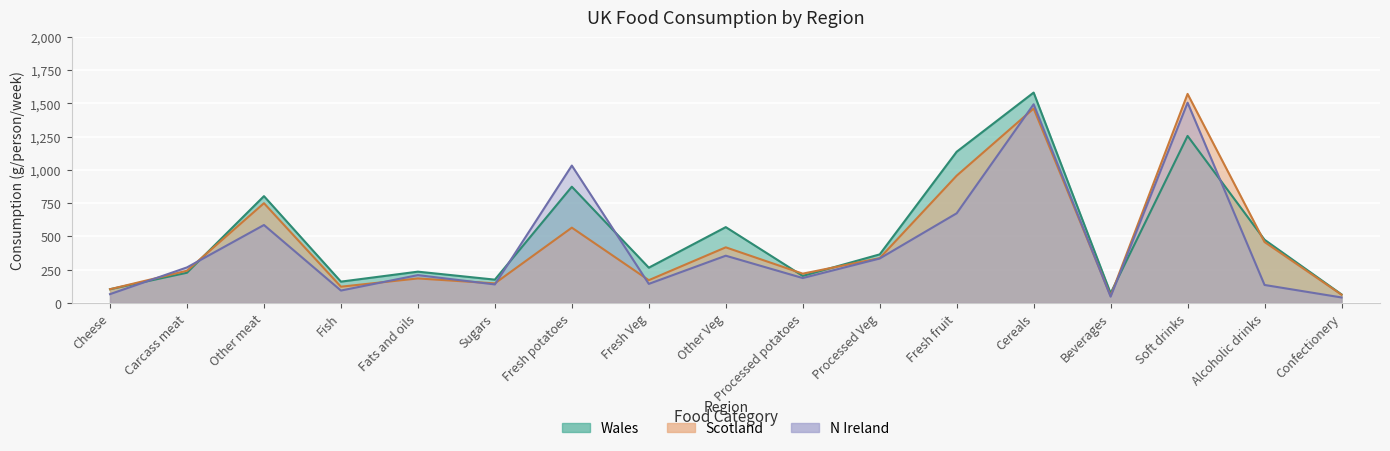

How many series are shown in this chart?

3